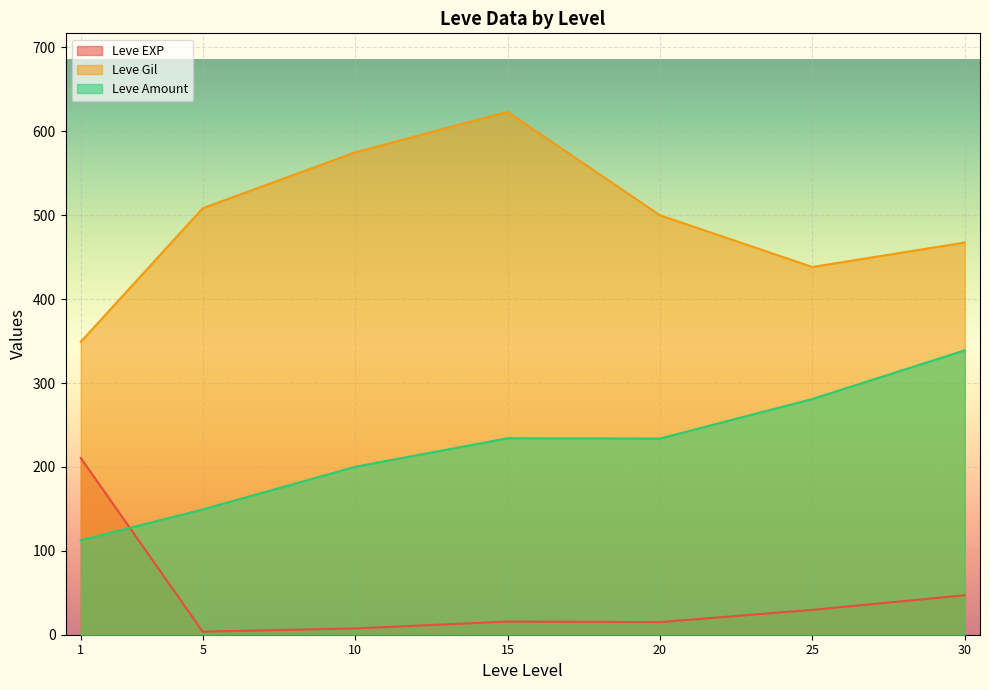

List the series in order of their overall mean, lowest first.

Leve EXP, Leve Amount, Leve Gil